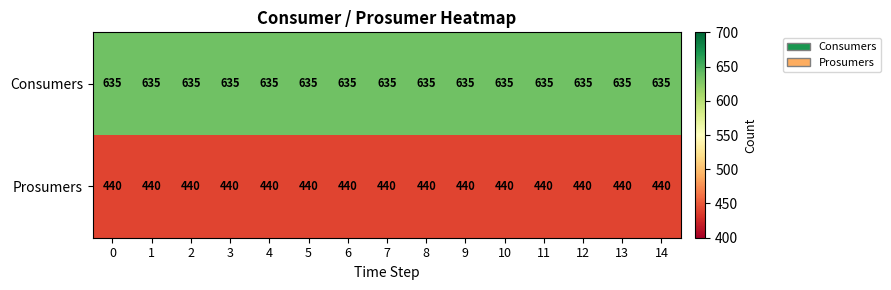

The value of Prosumers at 8 is 440. True or false?

True